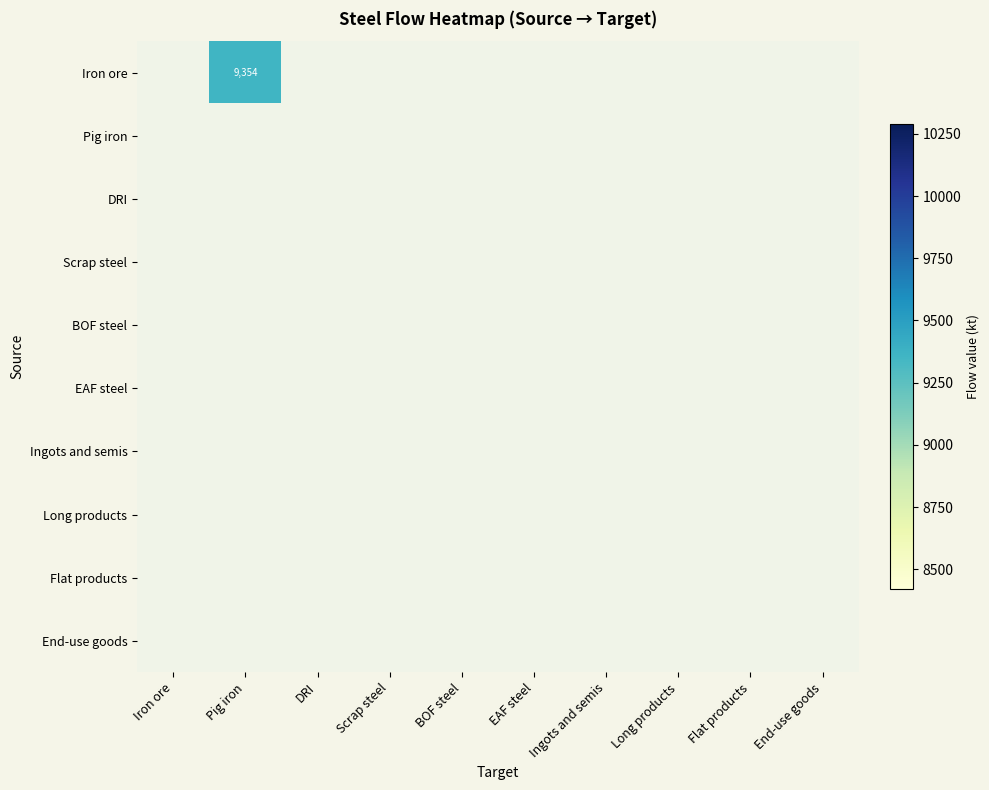

At how many categories does at least one series exceed 604?

1